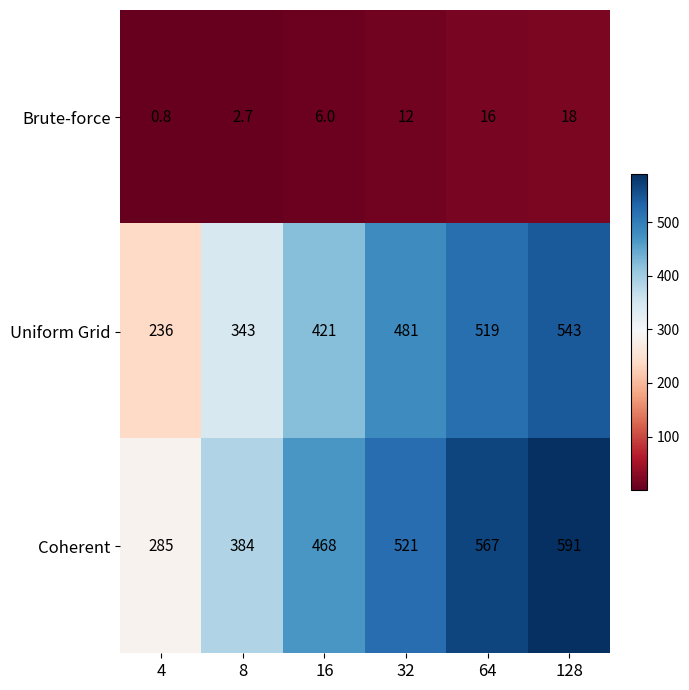

Count the number of data series in this chart.

3